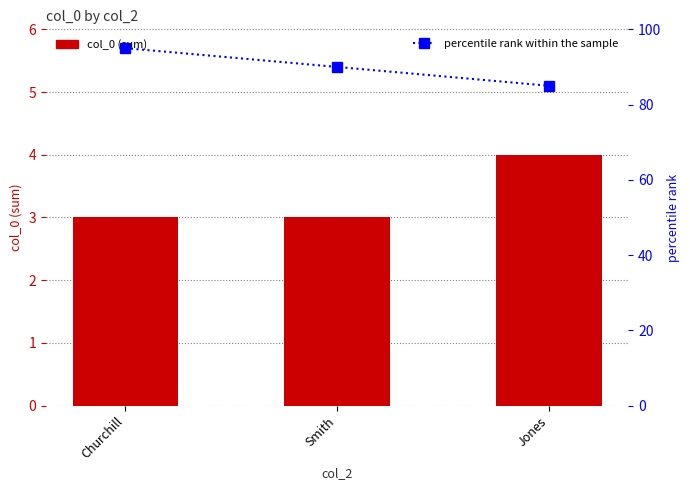

Reading left to right, transcribe all the data shown in this chart.

col_0 (sum): 3	3	4
percentile rank within the sample: 95	90	85